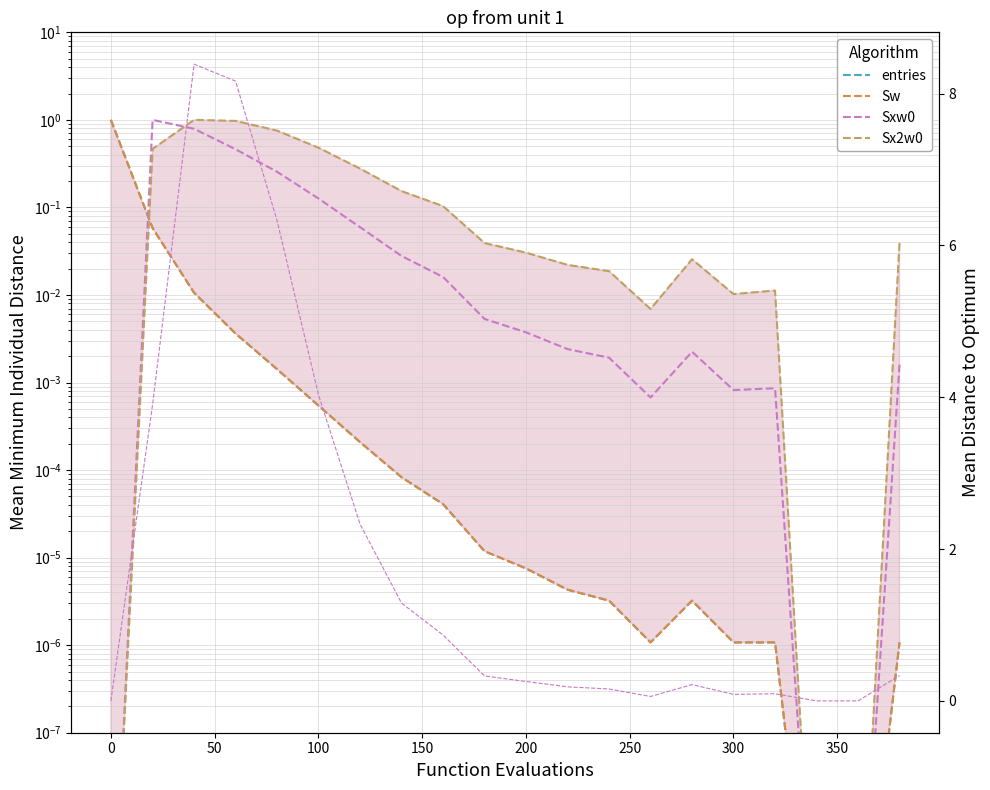

The entries series shows 0.3 at 0. True or false?

False